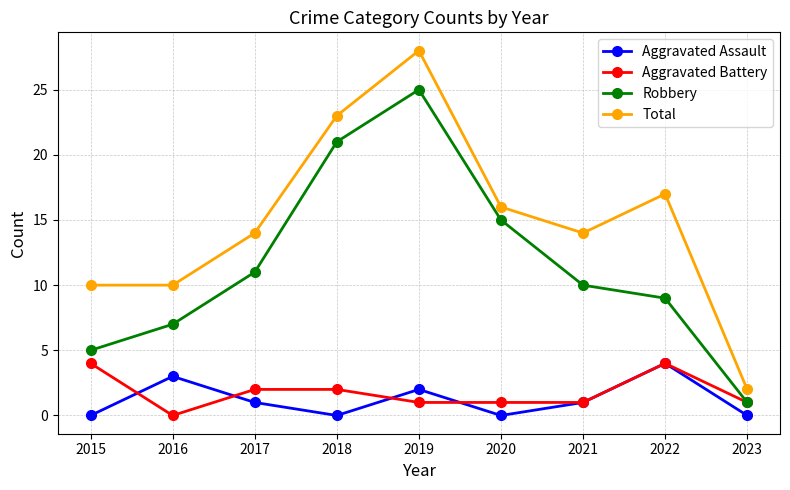

How many lines are shown in the chart?

4